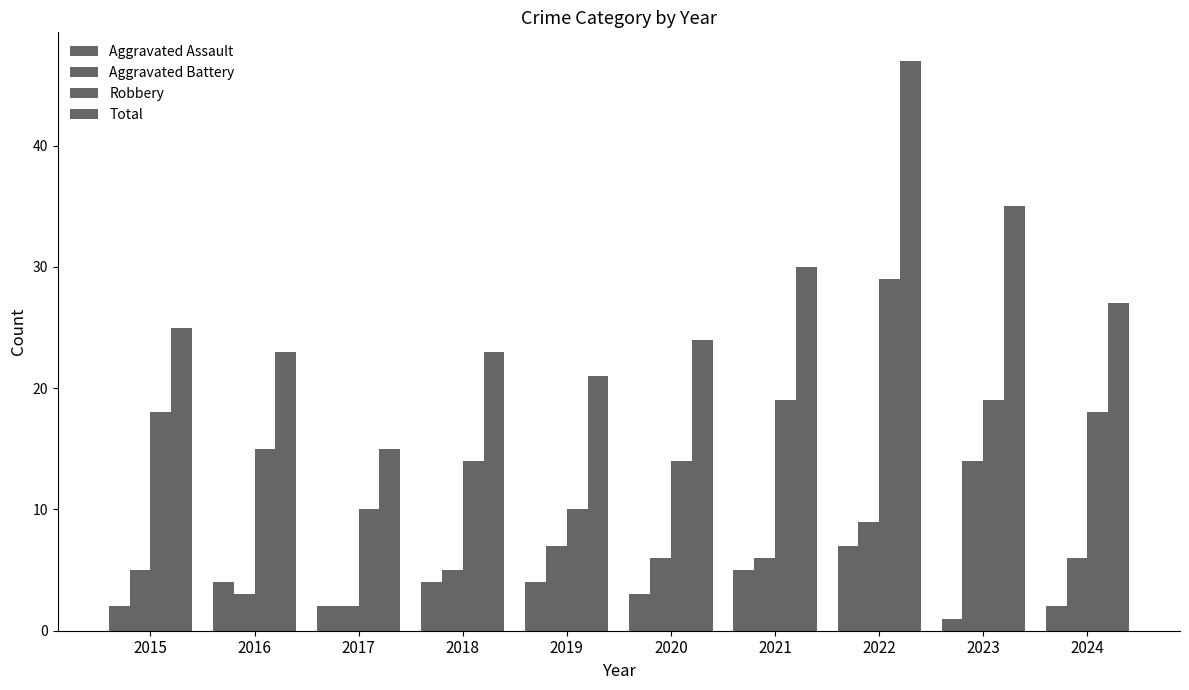

Which category has the highest value across all series?

2022